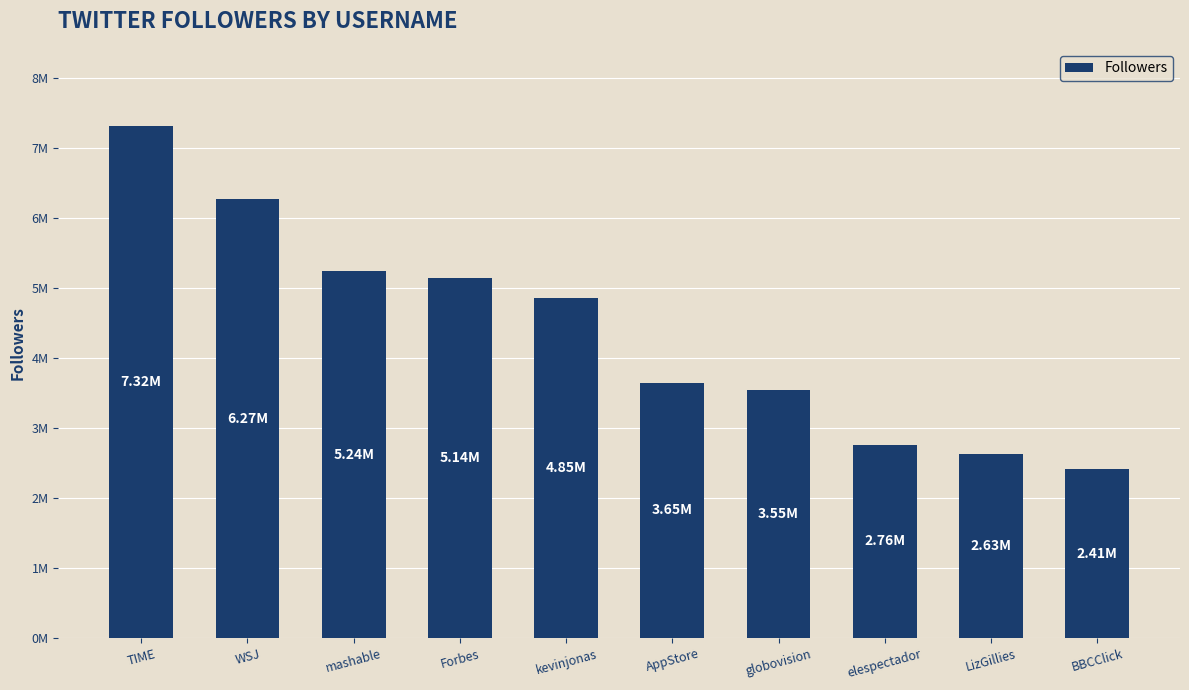

Is it true that the value at LizGillies is 2626241?

True